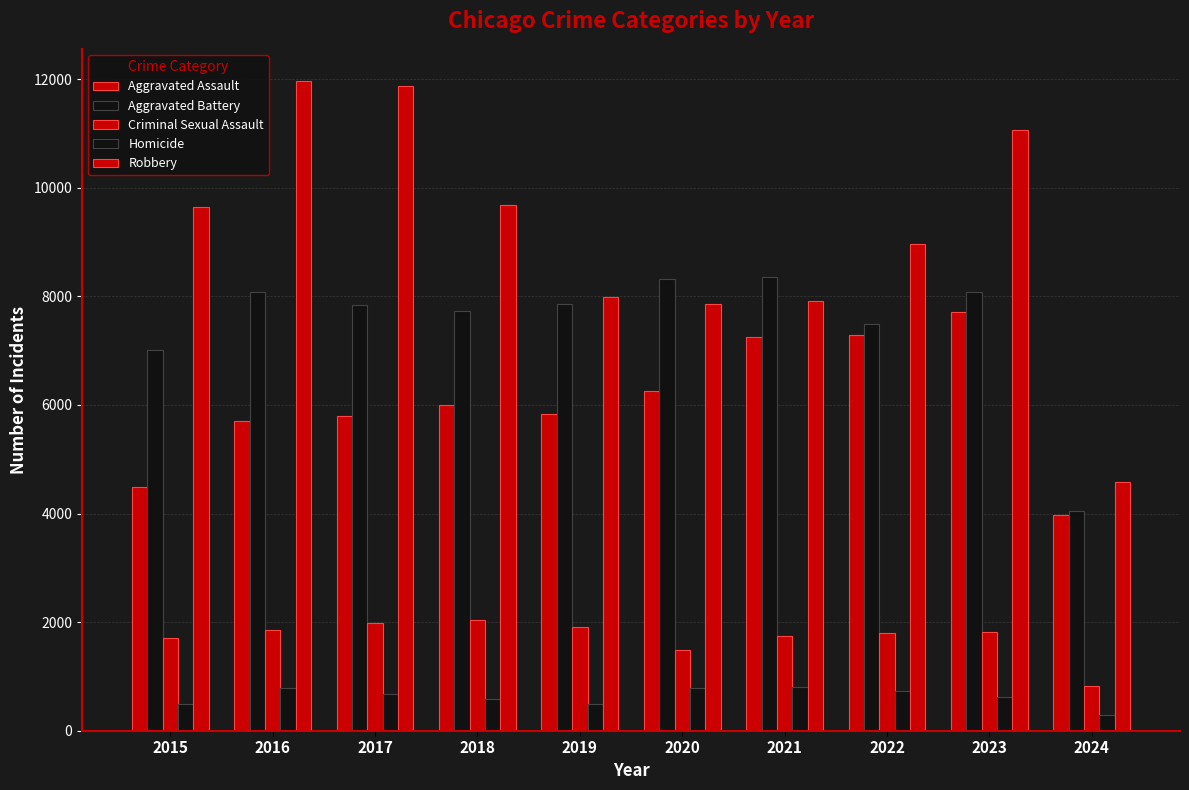

Reading left to right, list all the values displayed in this chart.

Aggravated Assault: 2015=4480	2016=5712	2017=5793	2018=6001	2019=5841	2020=6264	2021=7242	2022=7280	2023=7709	2024=3976
Aggravated Battery: 2015=7019	2016=8086	2017=7845	2018=7735	2019=7858	2020=8320	2021=8347	2022=7489	2023=8078	2024=4047
Criminal Sexual Assault: 2015=1701	2016=1849	2017=1976	2018=2033	2019=1909	2020=1485	2021=1736	2022=1796	2023=1821	2024=823
Homicide: 2015=496	2016=786	2017=672	2018=588	2019=499	2020=787	2021=804	2022=724	2023=625	2024=283
Robbery: 2015=9638	2016=11960	2017=11880	2018=9681	2019=7995	2020=7855	2021=7920	2022=8962	2023=11056	2024=4581